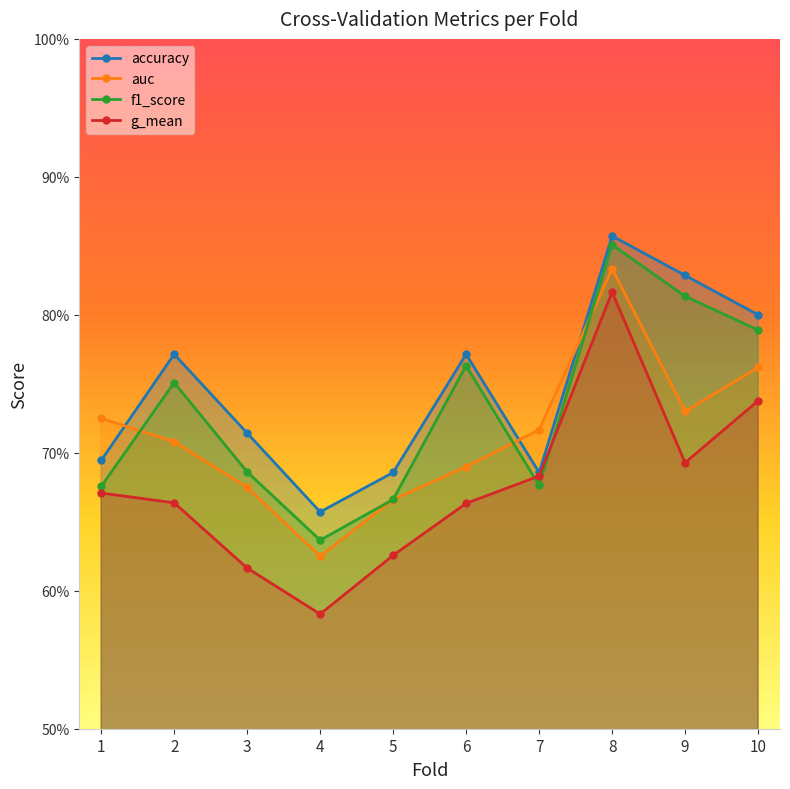

What is the difference between the maximum and minimum values in the g_mean series?

0.2